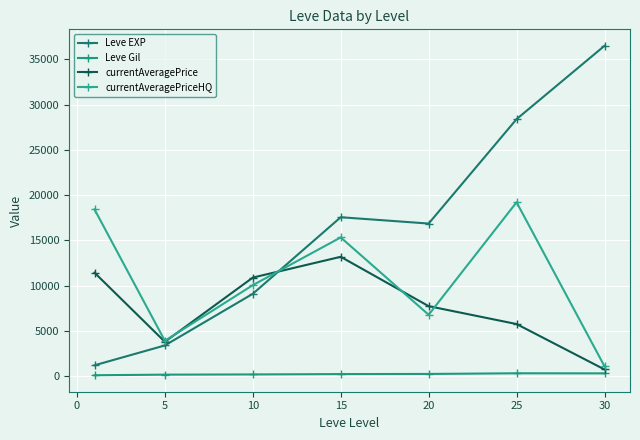

After their last crossing, which series has the higher values: currentAveragePriceHQ or Leve EXP?

Leve EXP